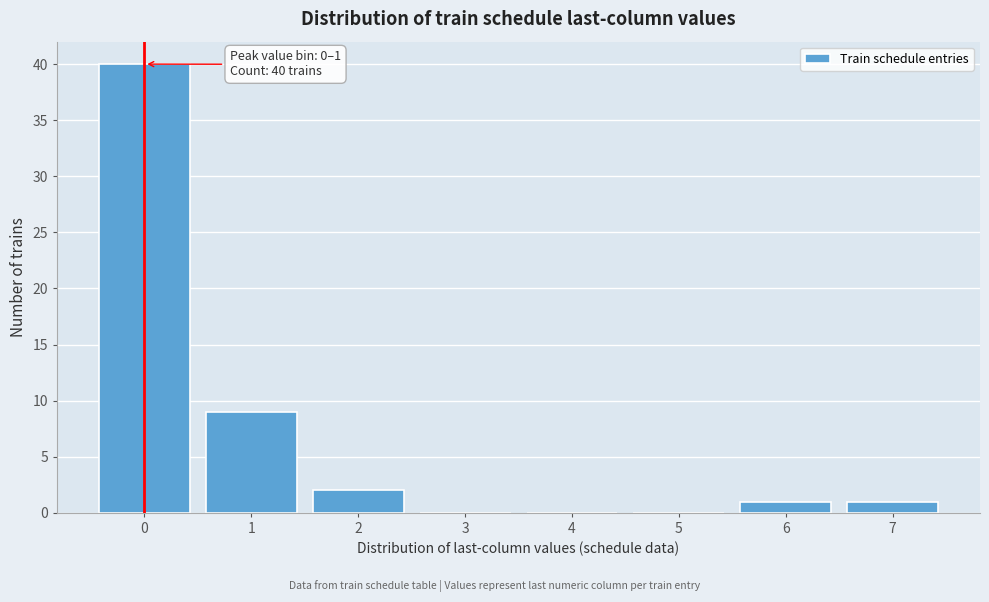

Over which range of the x-axis is the bar tallest?

-0.5 to 0.5